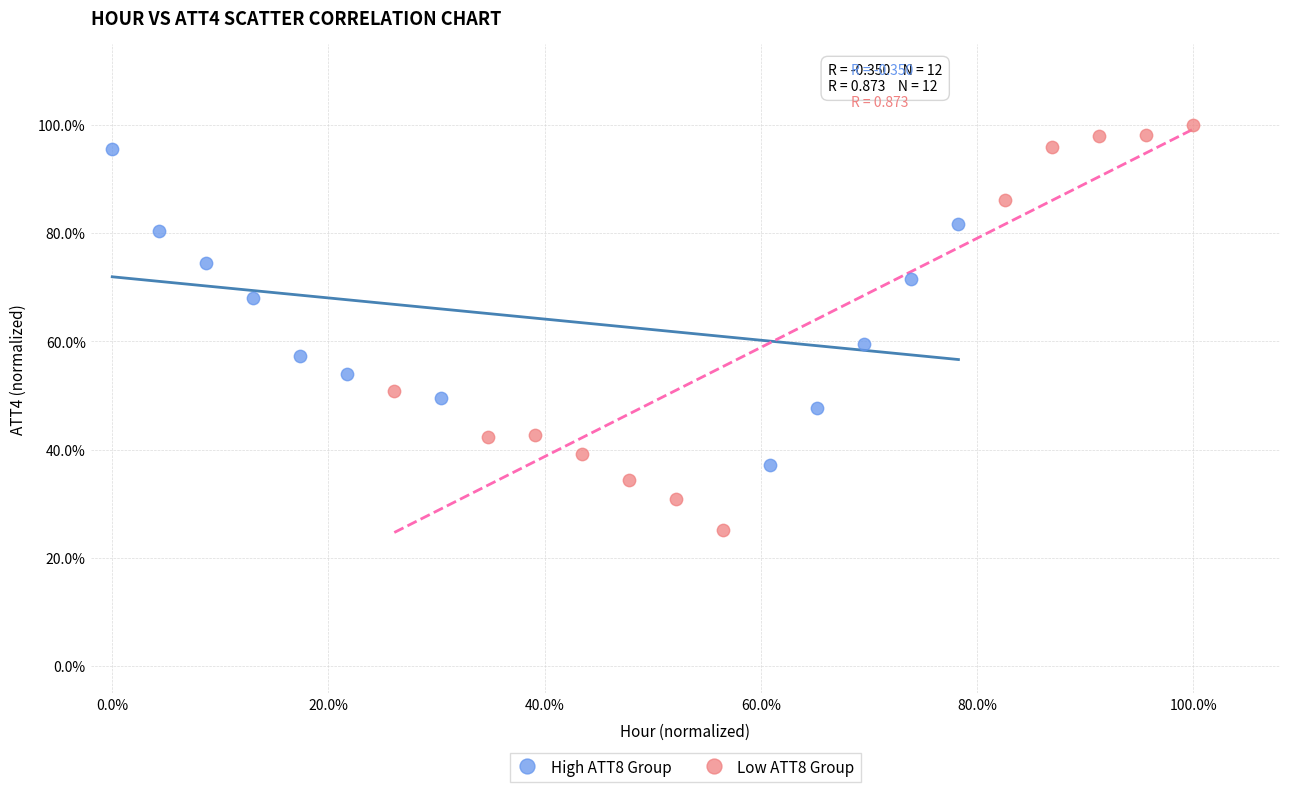

What are all the series names shown in the legend?

High ATT8 Group, Low ATT8 Group